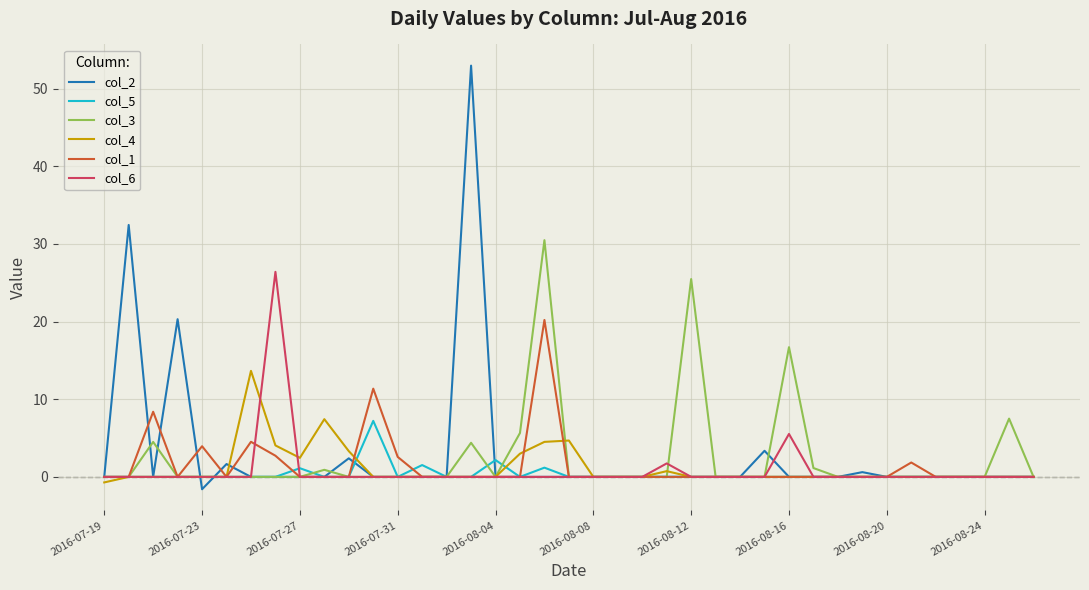

Which series has the widest spread of values?

col_2